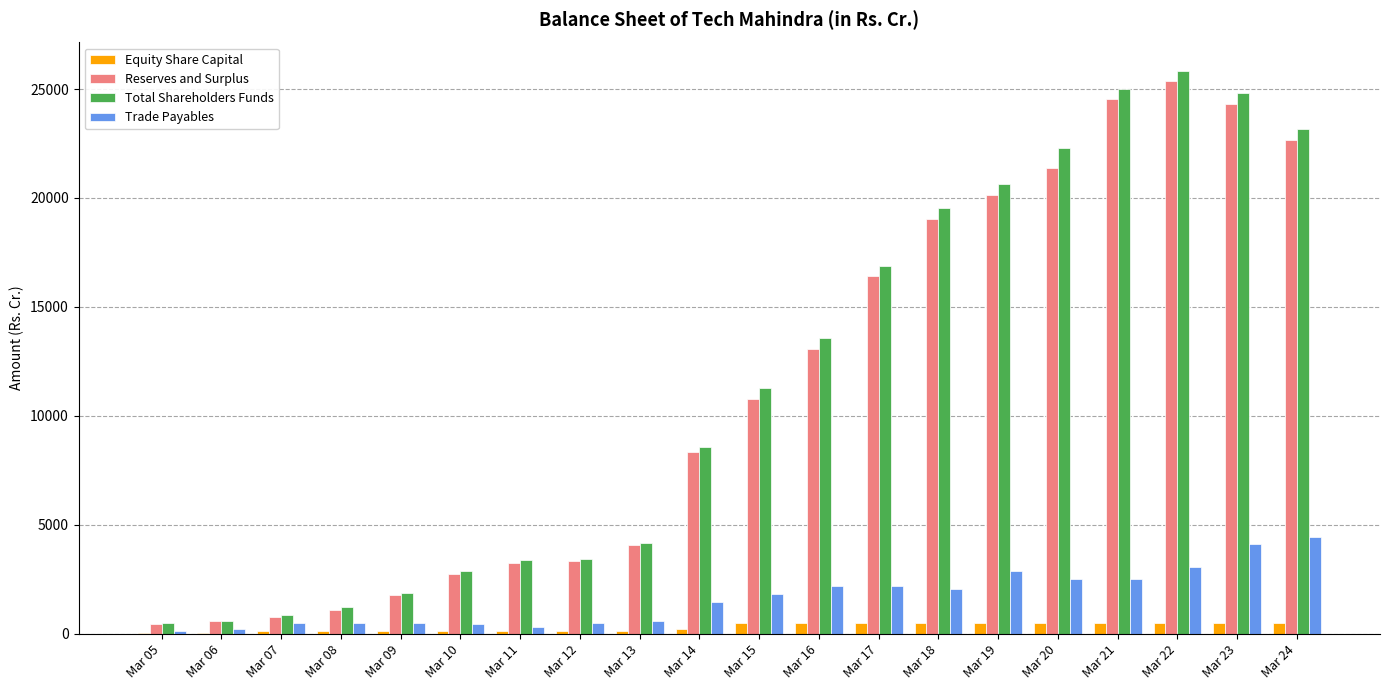

What is the spread (max minus min) of values at Mar 11?

3258.0